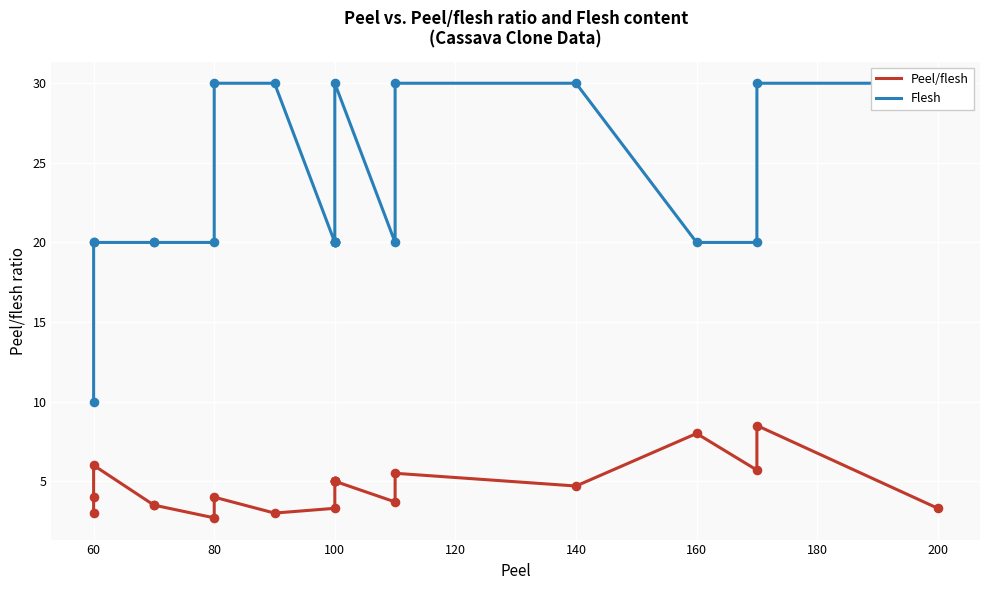

At how many categories does at least one series exceed 28?

7